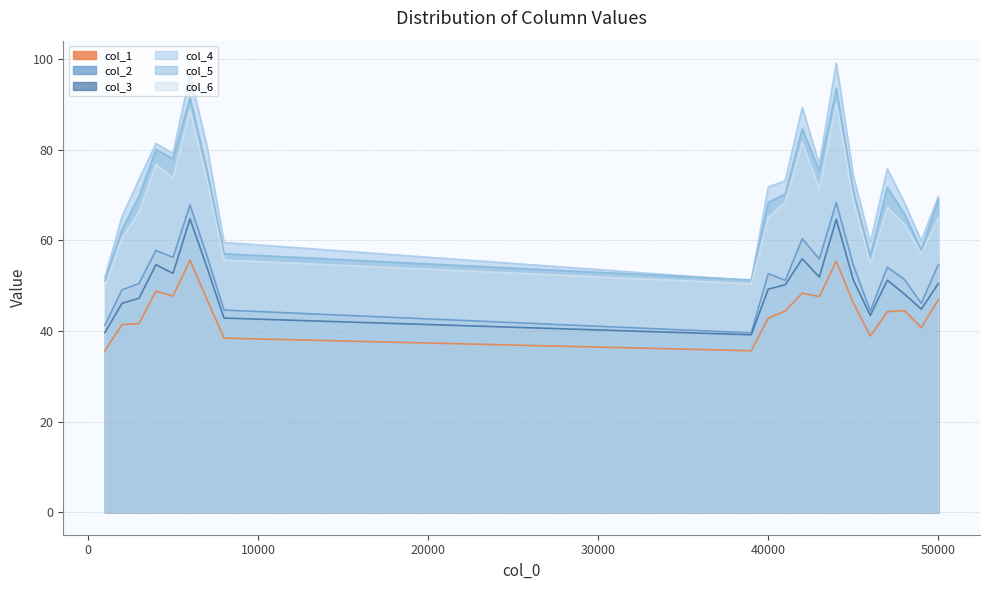

Which series has the widest spread of values?

col_4